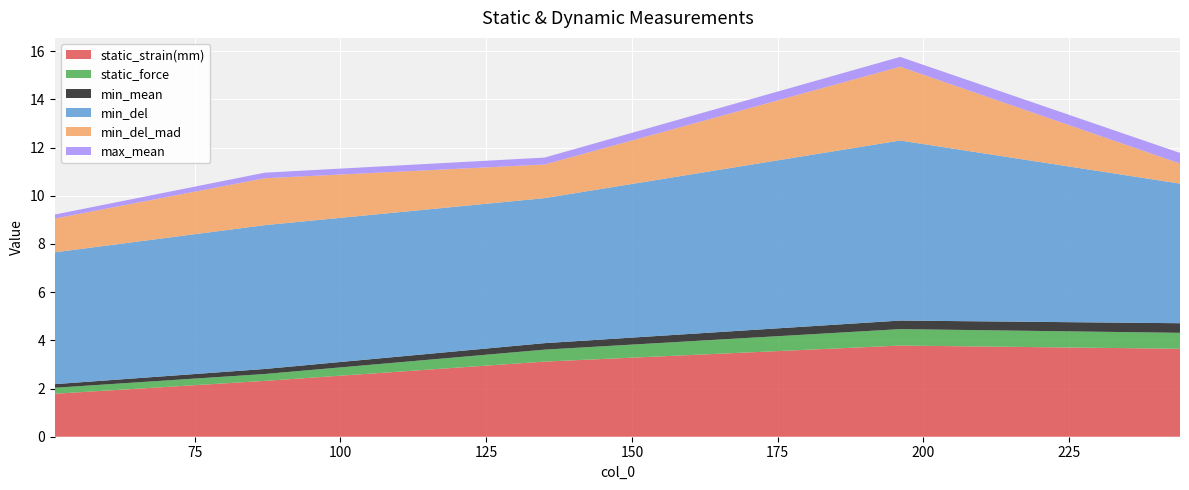

Reading left to right, transcribe all the data shown in this chart.

static_strain(mm): 1.8	2.3	3.1	3.8	3.7
static_force: 0.2	0.3	0.5	0.7	0.7
min_mean: 0.1	0.2	0.3	0.4	0.4
min_del: 5.5	6.0	6.0	7.5	5.8
min_del_mad: 1.4	1.9	1.4	3.1	0.8
max_mean: 0.2	0.2	0.3	0.4	0.4